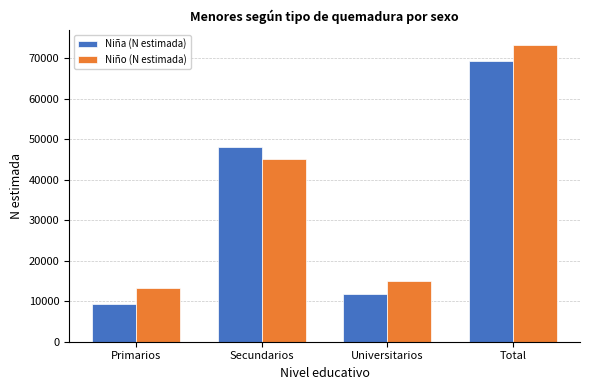

Which series has the largest total across all categories?

Niño (N estimada)